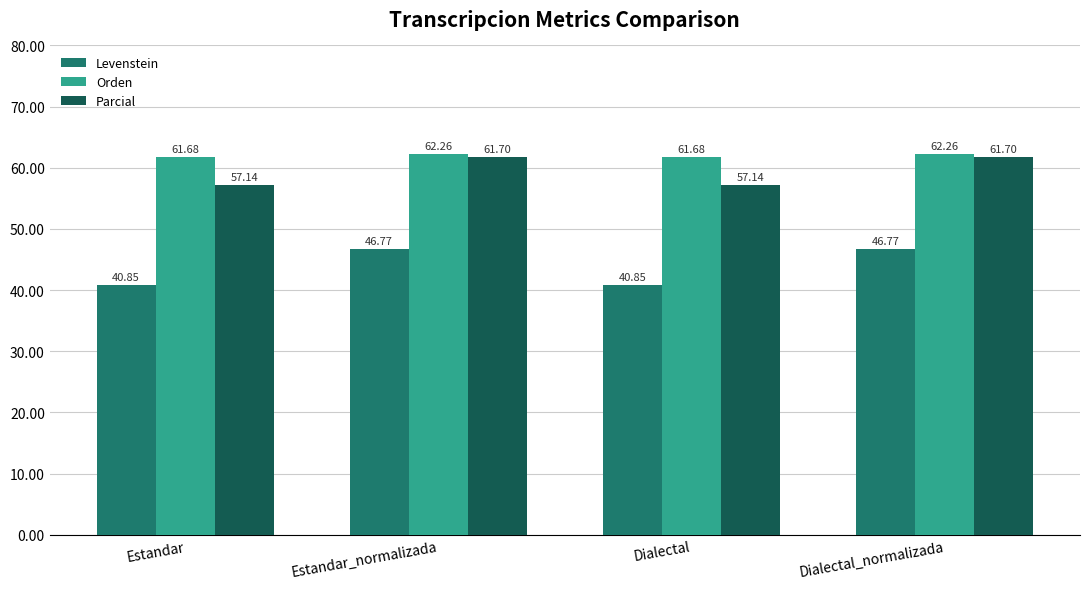

What is the average value of the Levenstein series?

43.8